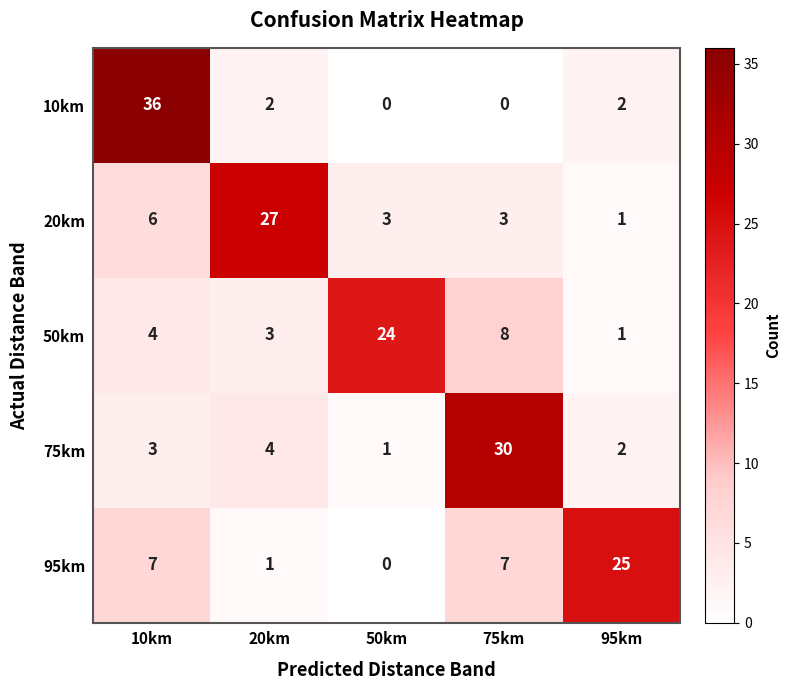

How many positive values does the 95km series have?

4